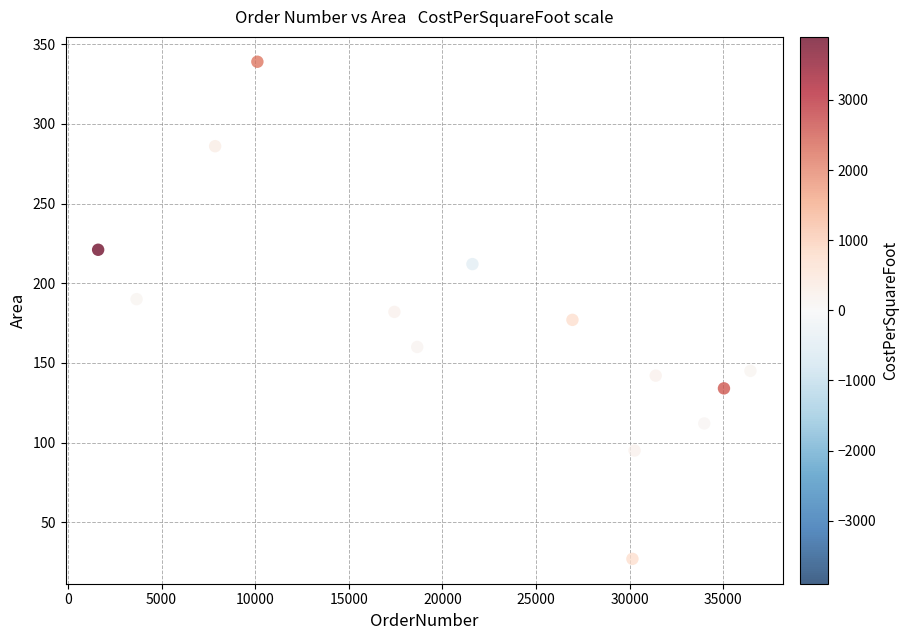

What is the range of X values (max minus min)?

34828